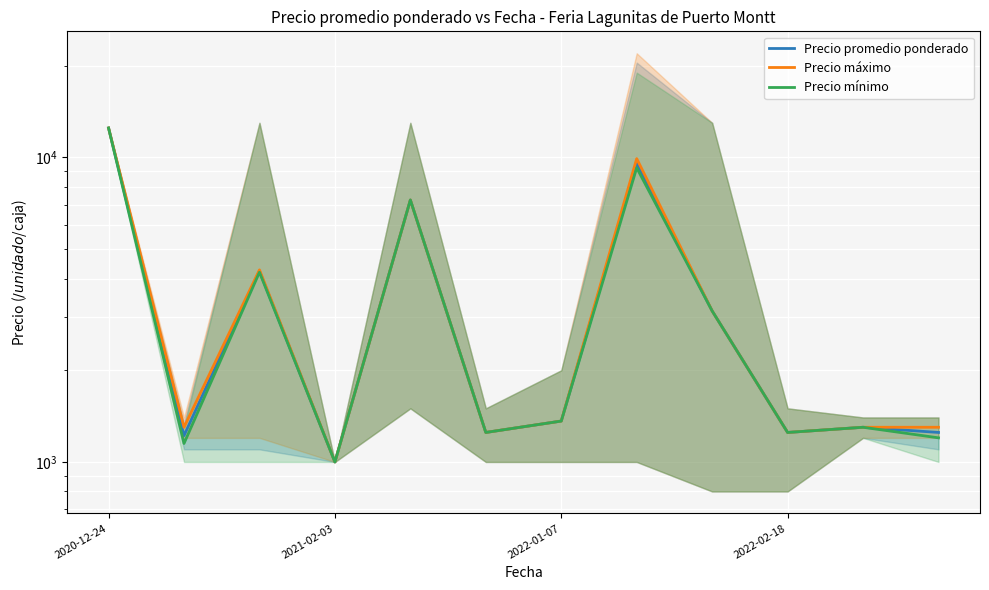

What is the difference between the maximum and minimum values in the Precio promedio ponderado series?

11500.0